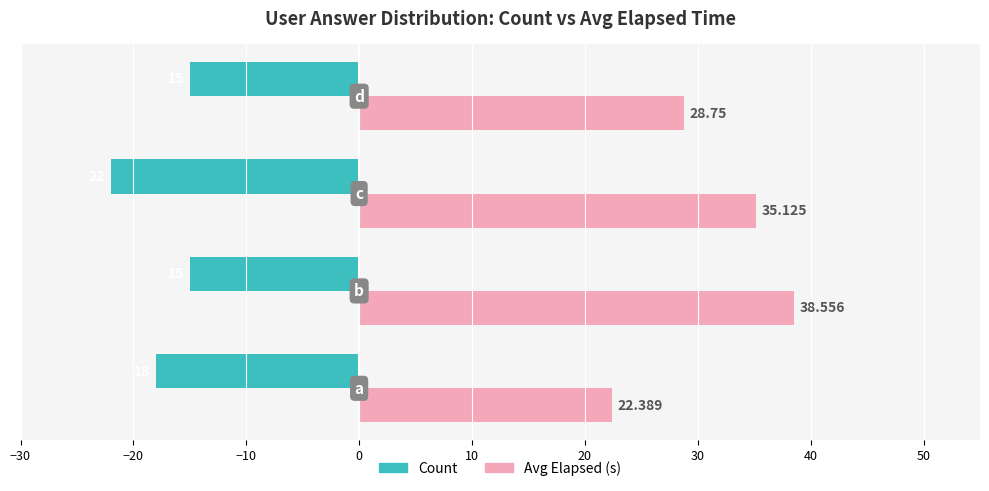

What is the lowest value of the Count series?

-22.0